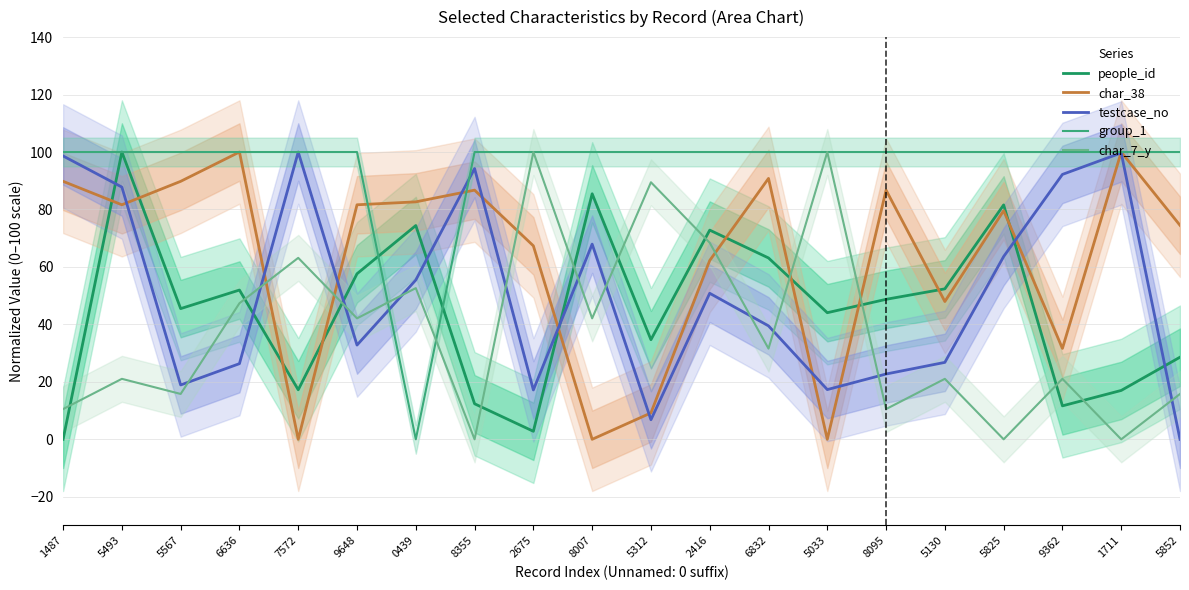

Which label corresponds to the largest value in the chart?

5493